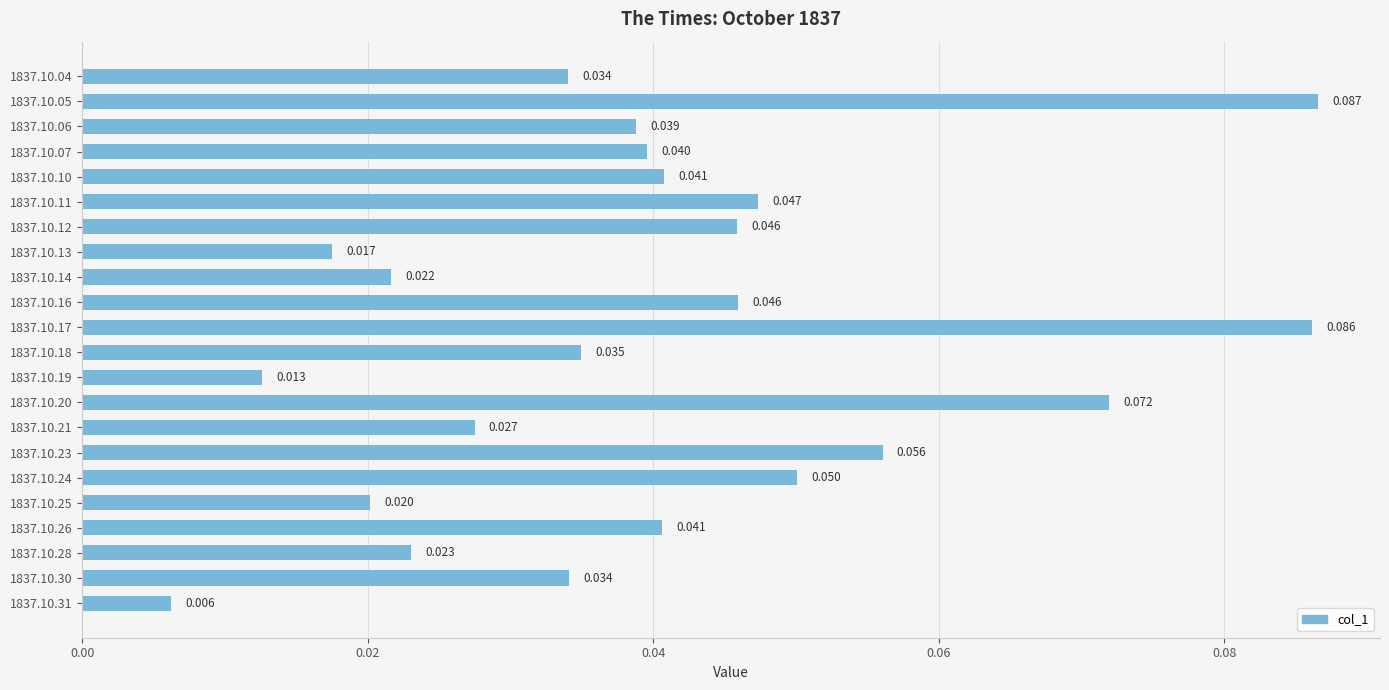

Are the bars horizontal?

Yes